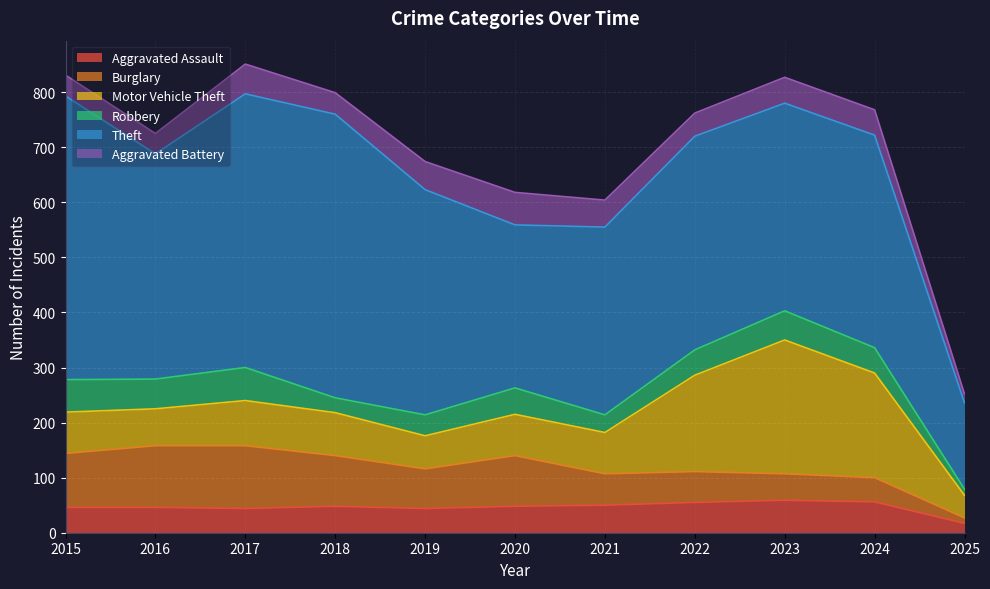

Which has a higher value, 2023 or 2015?

2023